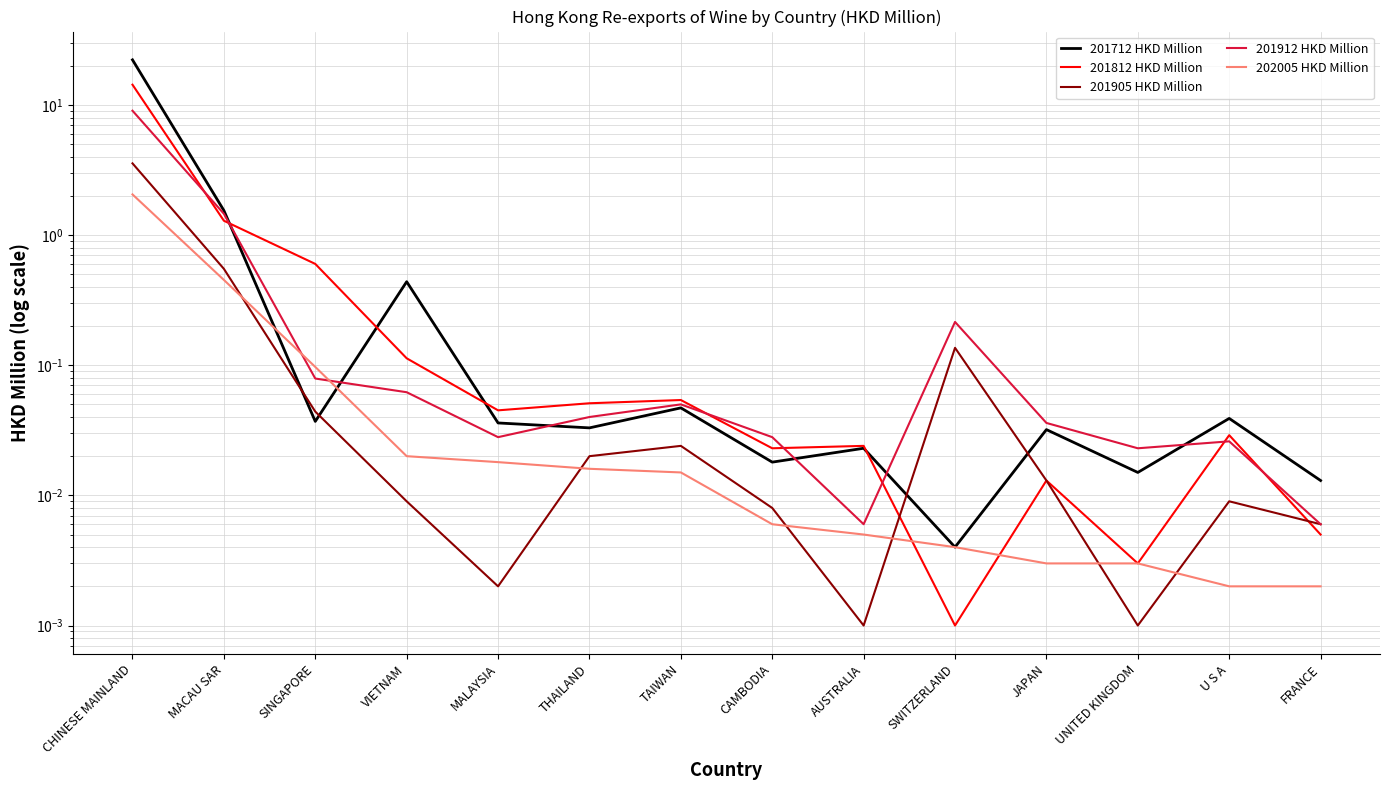

True or false: 201812 HKD Million has more than 1 points higher than both neighbors.

True